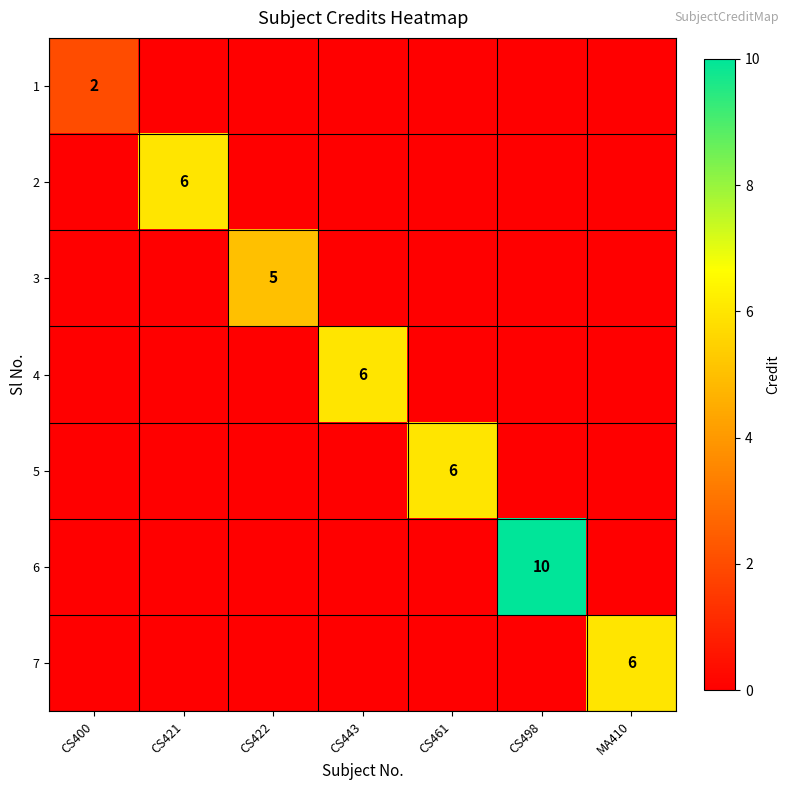

The value of 5 at CS461 is 10. True or false?

False